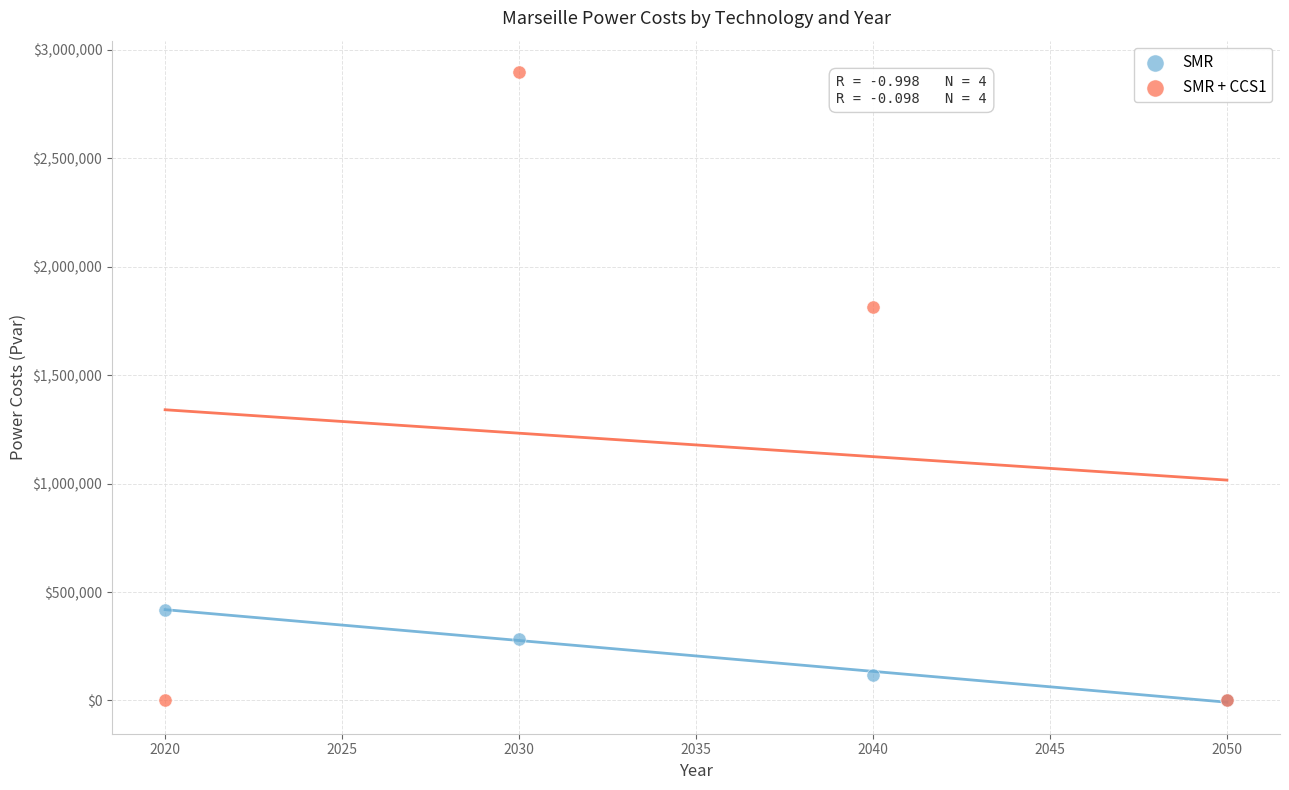

Across all series, what Y value is closest to 1448747?

1816190.2